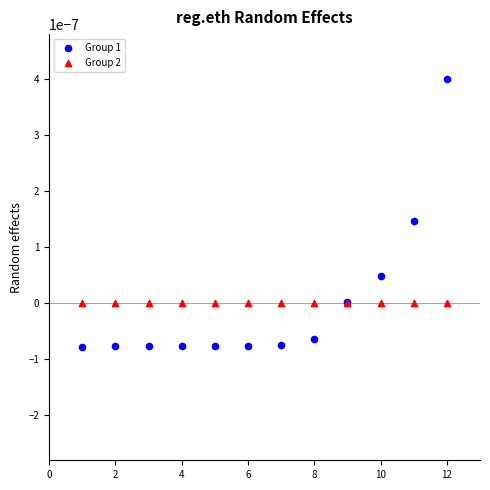

Which series contains the lowest Y value?

Group 1